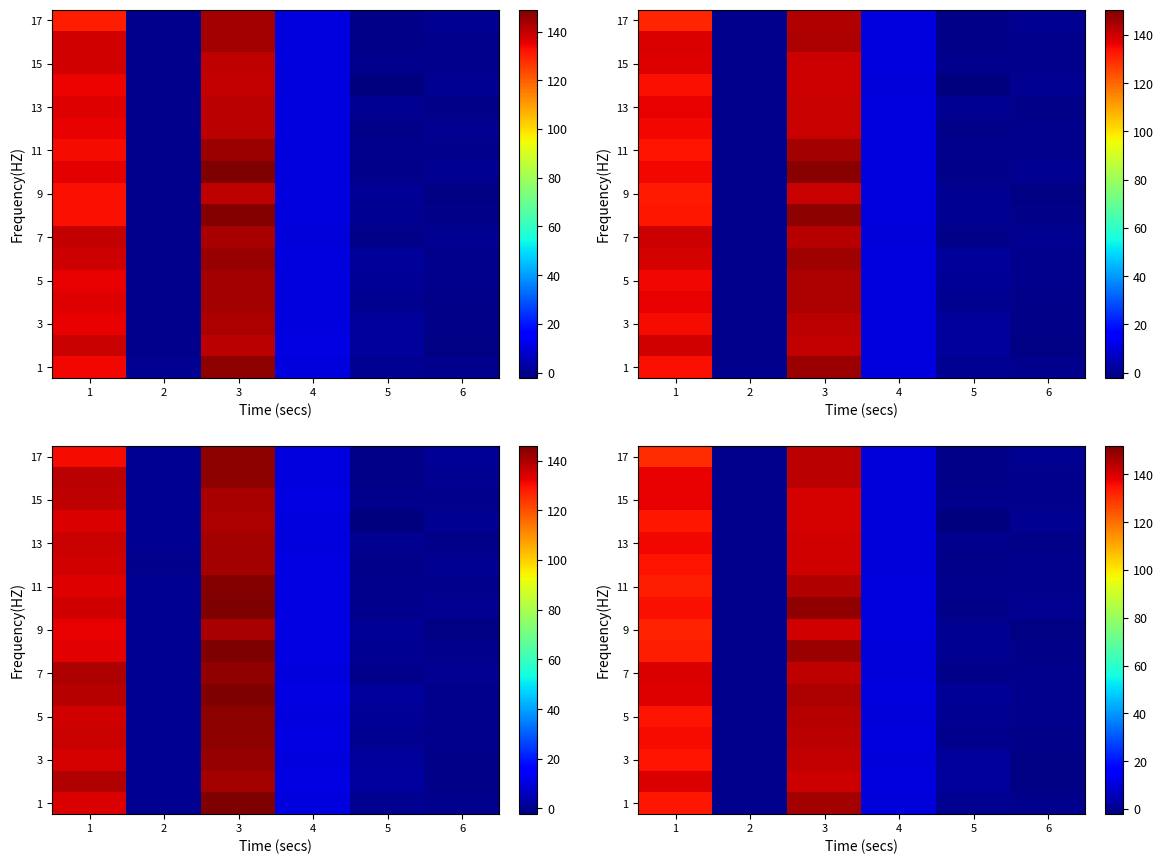

Where is 13 nearest to the value 70?

4